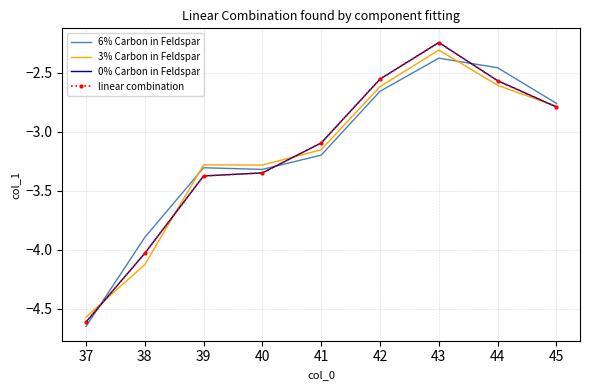

Reading left to right, list all the values displayed in this chart.

6% Carbon in Feldspar: -4.7	-3.9	-3.3	-3.3	-3.2	-2.7	-2.4	-2.5	-2.8
3% Carbon in Feldspar: -4.6	-4.1	-3.3	-3.3	-3.2	-2.6	-2.3	-2.6	-2.8
0% Carbon in Feldspar: -4.6	-4.0	-3.4	-3.3	-3.1	-2.6	-2.2	-2.6	-2.8
linear combination: -4.6	-4.0	-3.4	-3.3	-3.1	-2.6	-2.2	-2.6	-2.8